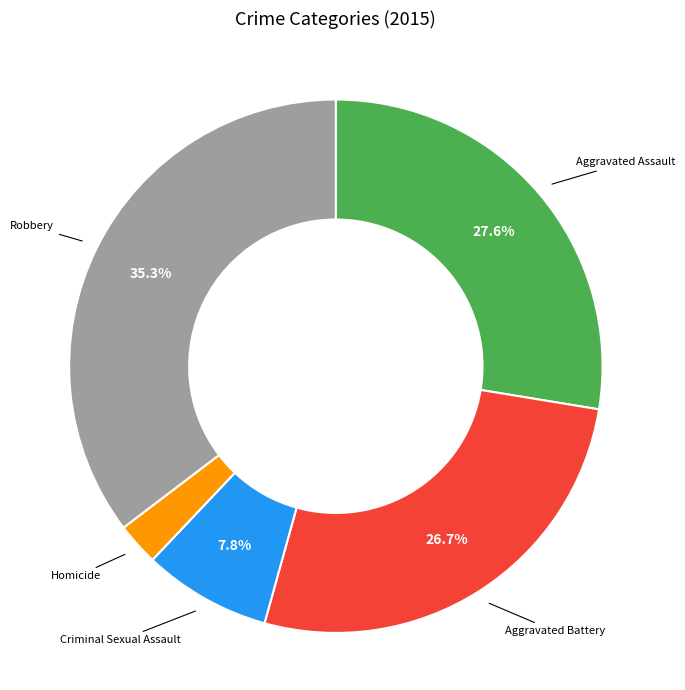

Does any single category account for the majority?

No